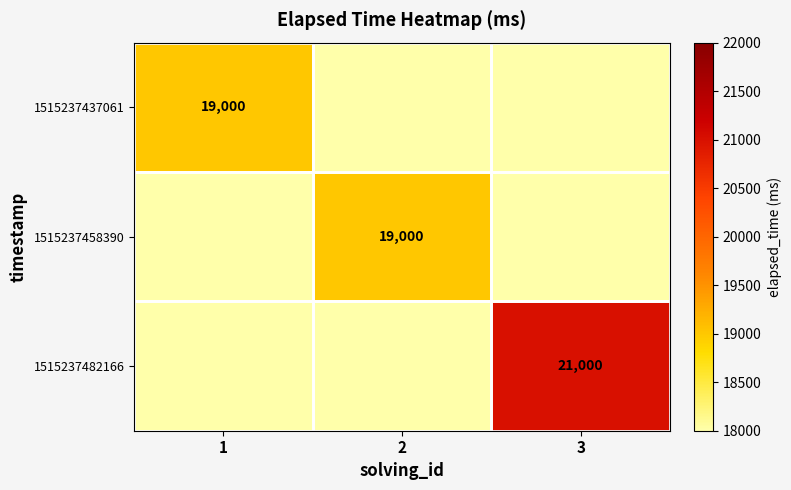

What is the spread (max minus min) of values at 3?

21000